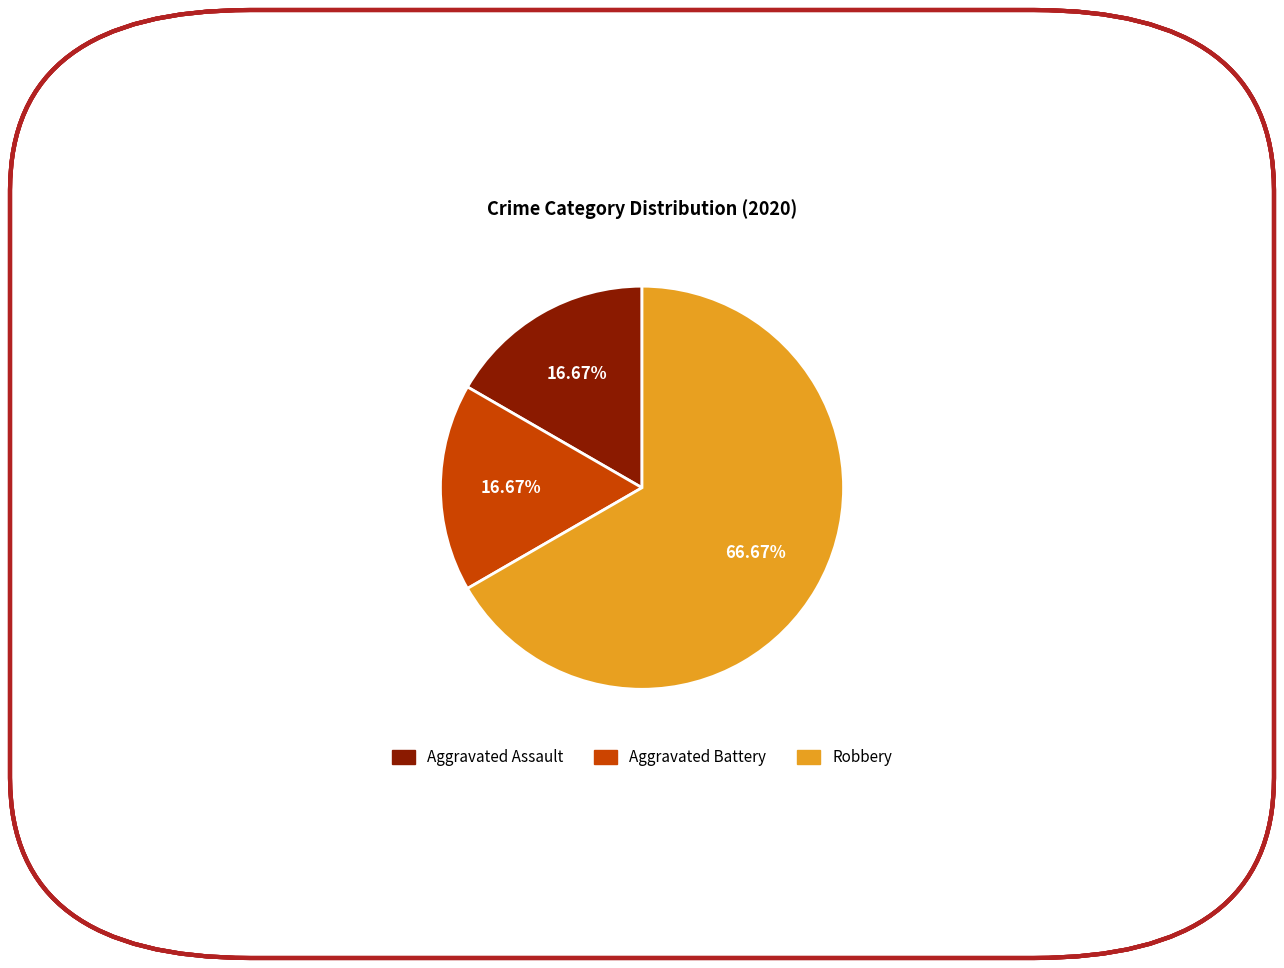

Which has a higher value, Aggravated Assault or Robbery?

Robbery